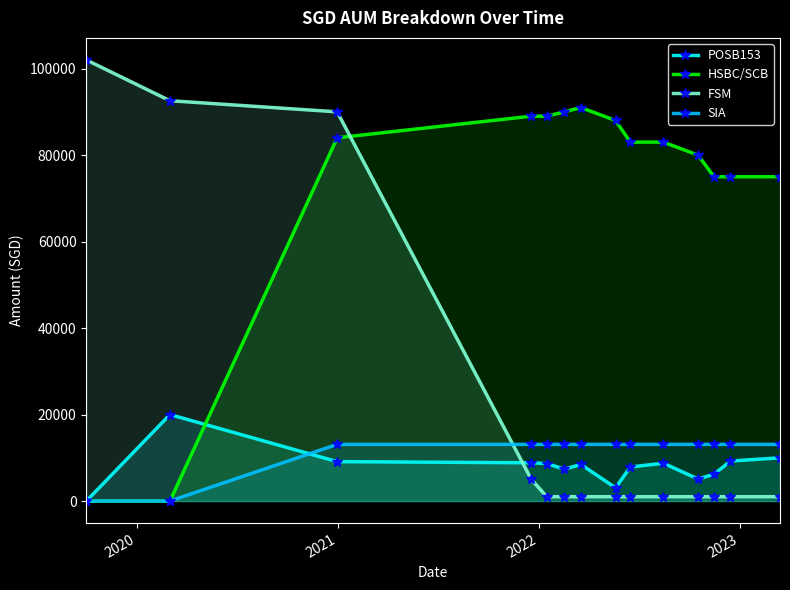

What is the greatest value displayed?

102000.0